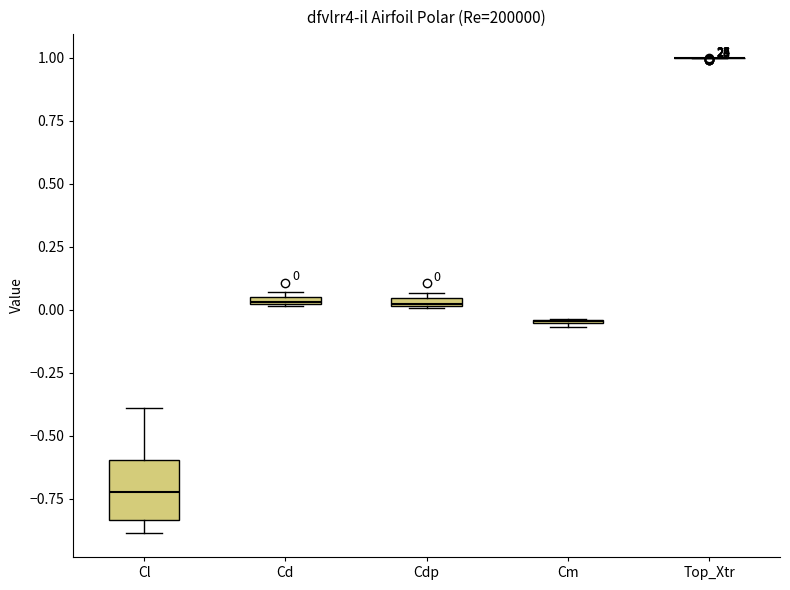

Comparing the boxes themselves (not the whiskers), which one is the tallest?

Cl